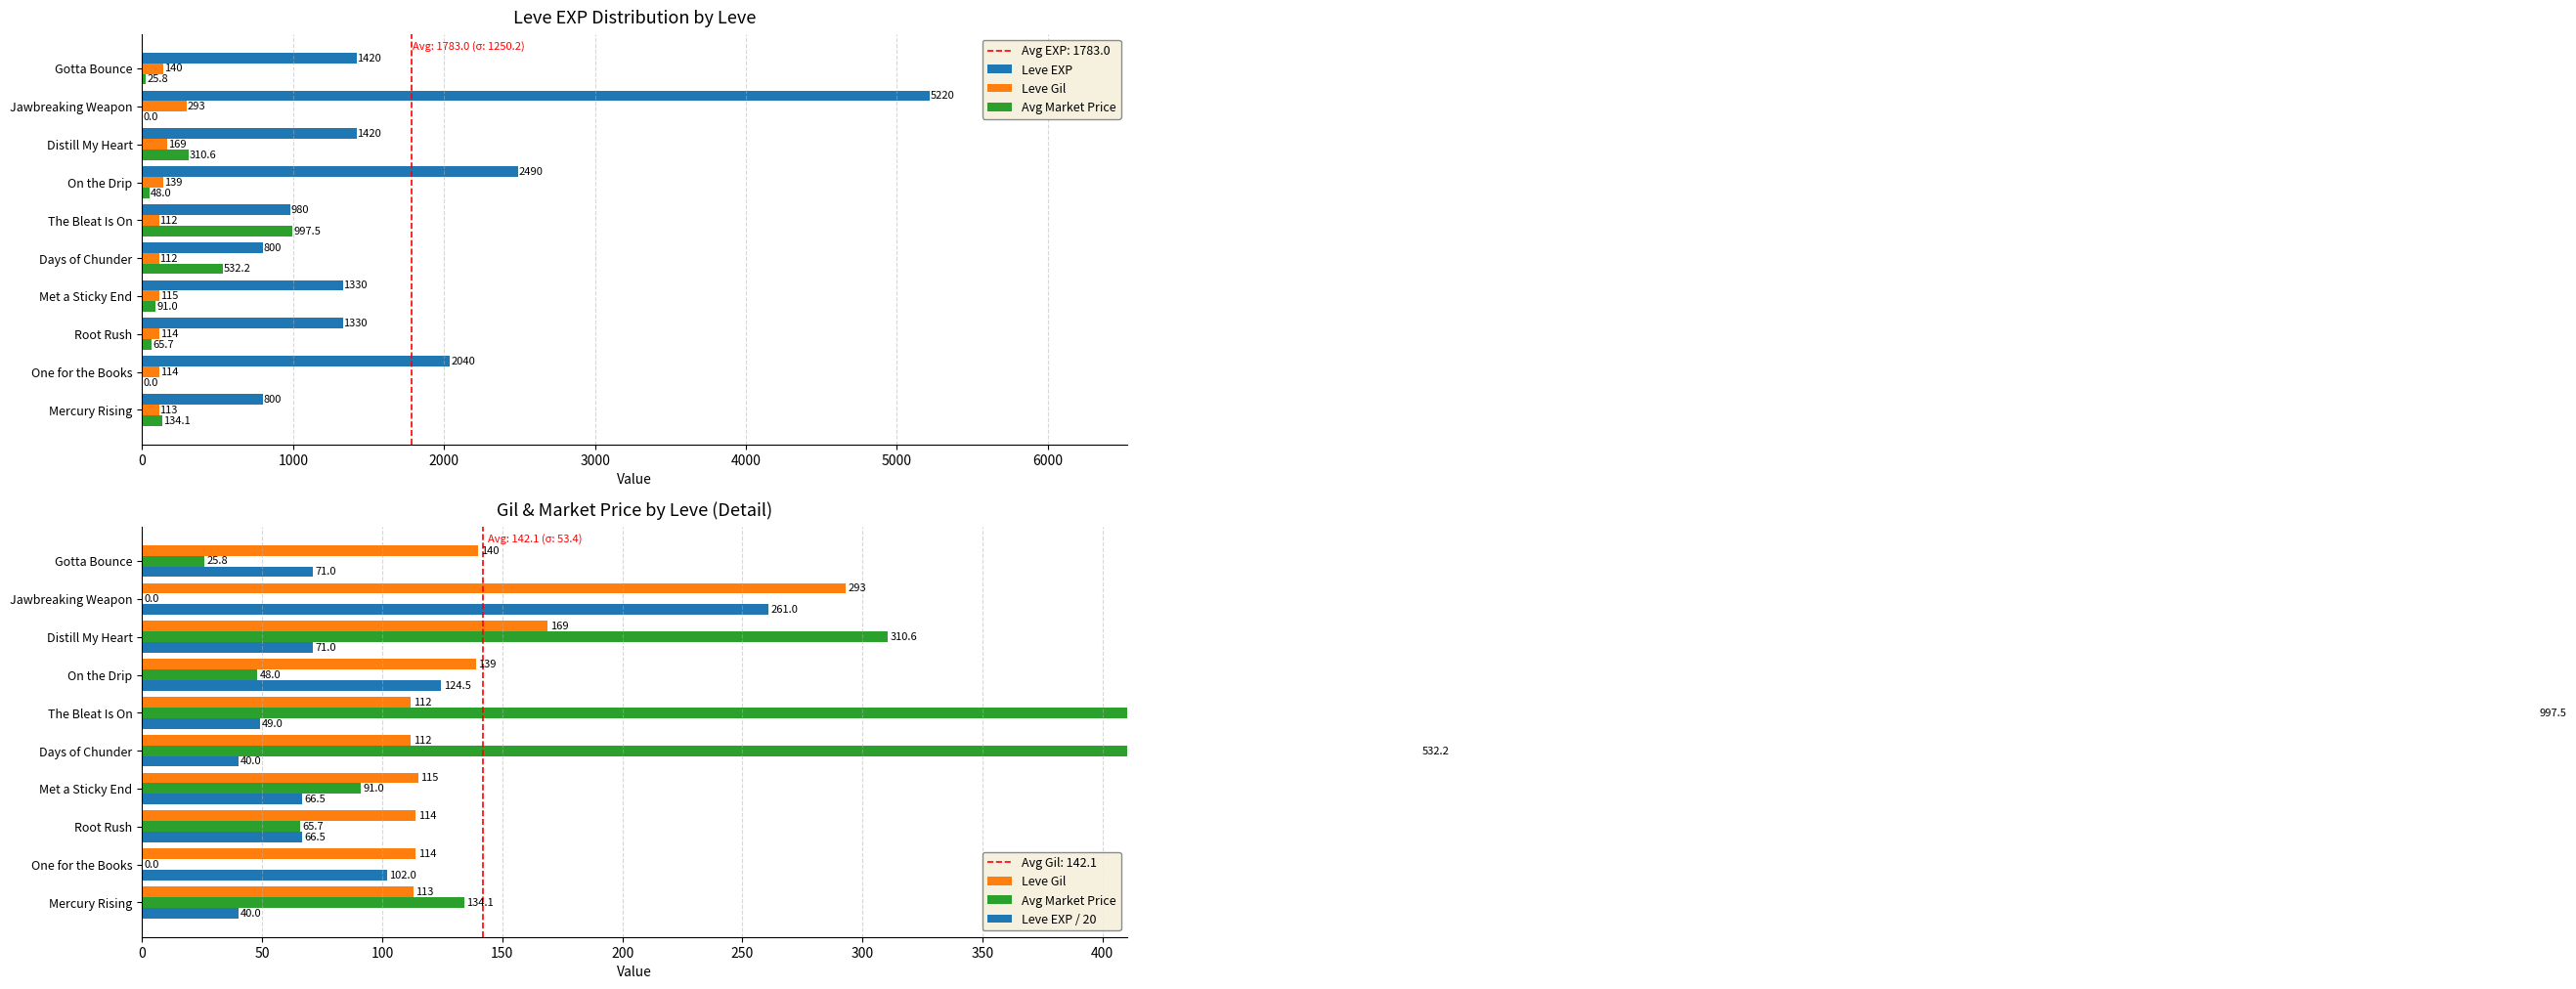

What are all the series names shown in the legend?

Leve EXP, Leve Gil, Avg Market Price, Leve EXP / 20